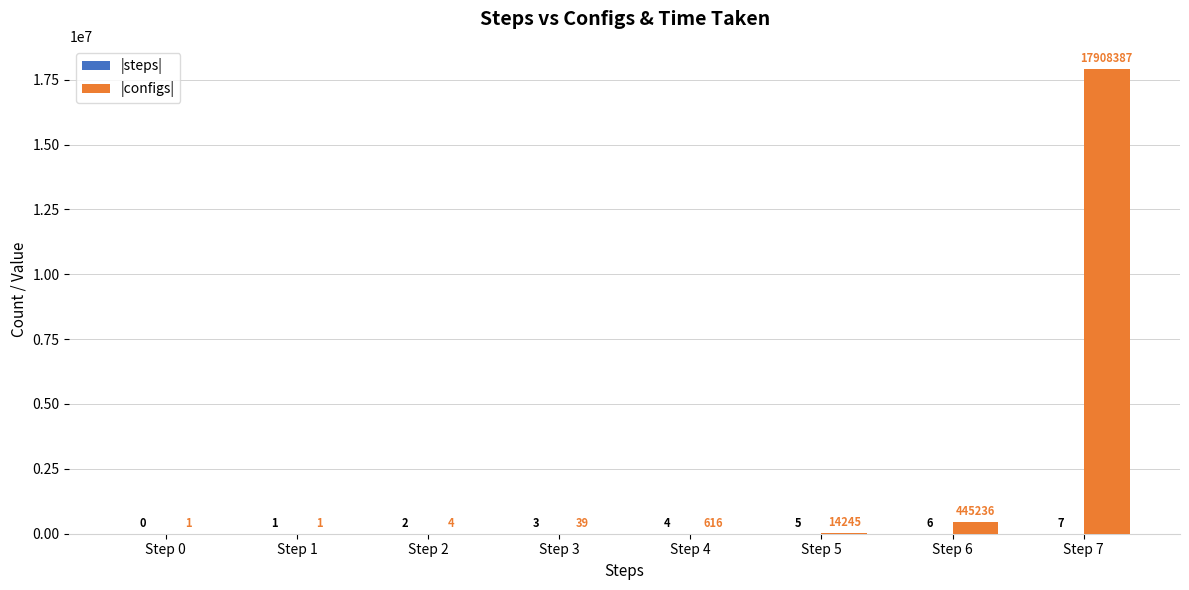

What is the total value across all series at Step 2?

6